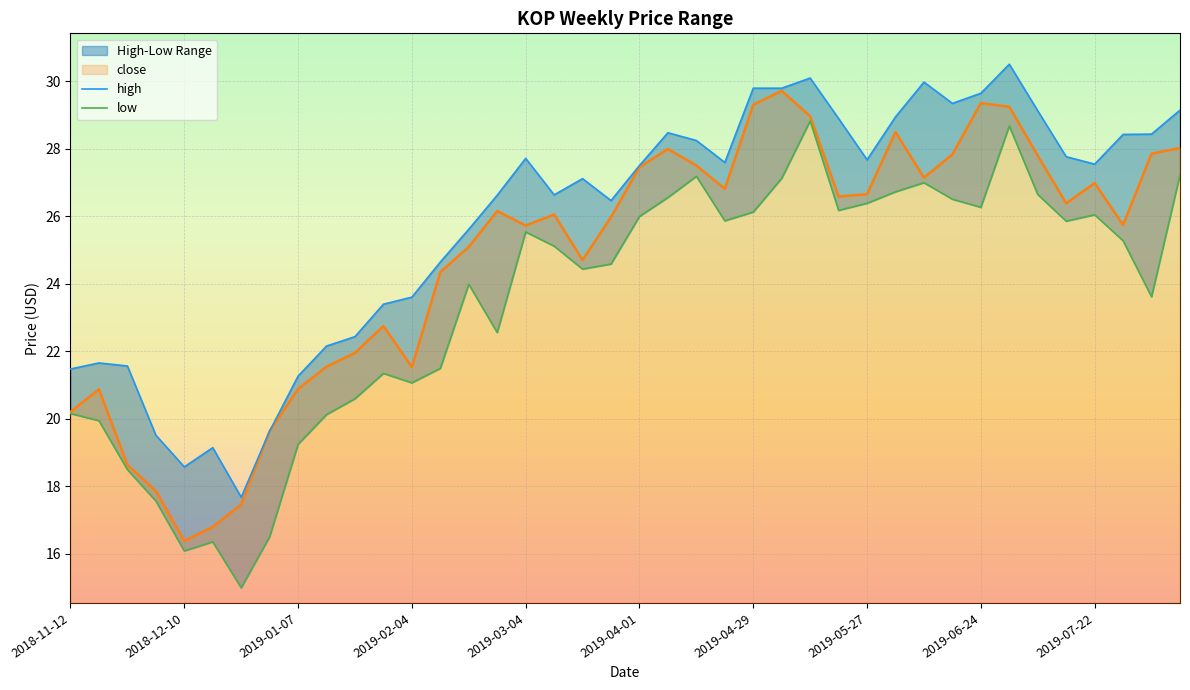

The high series shows 28.4 at 38. True or false?

True